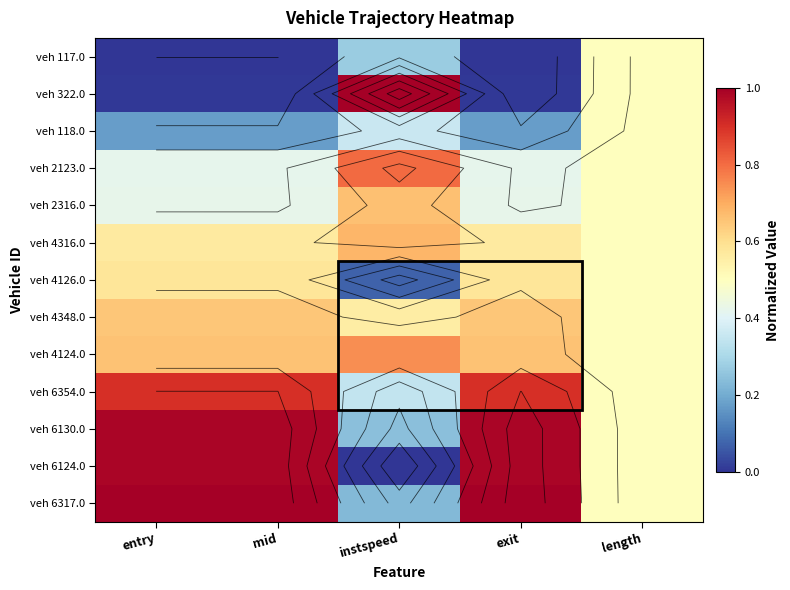

Where is veh 118.0 nearest to the value 0?

entry